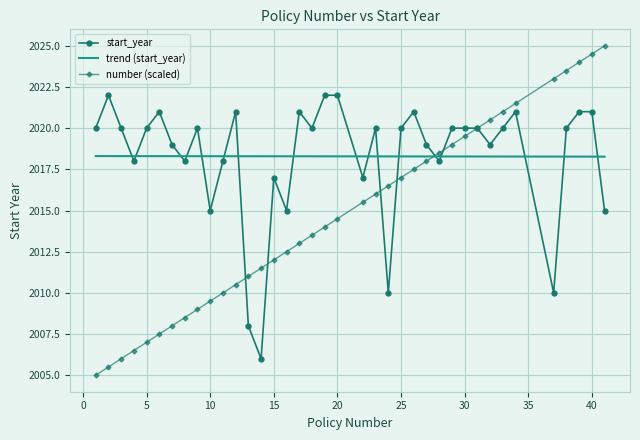

Rank the series by their maximum value, from highest to lowest.

number, start_year